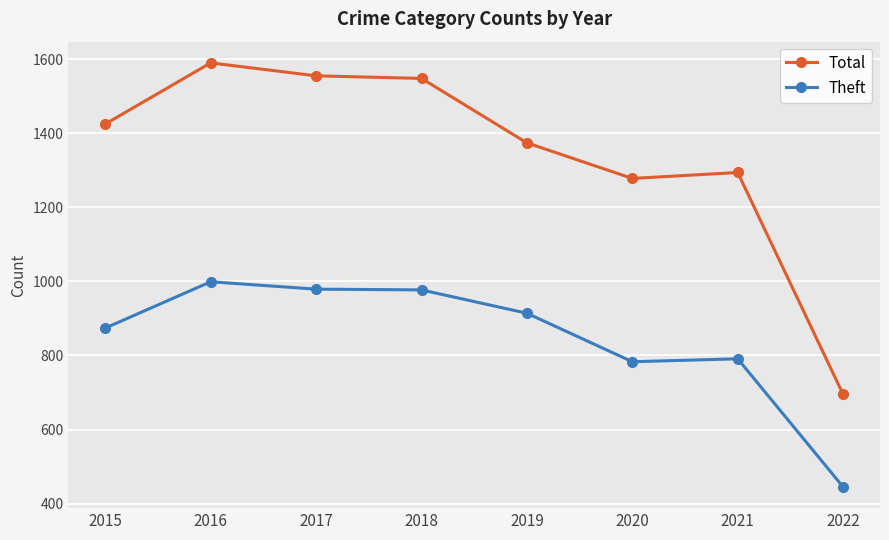

Is this an area chart (filled region under the line)?

No